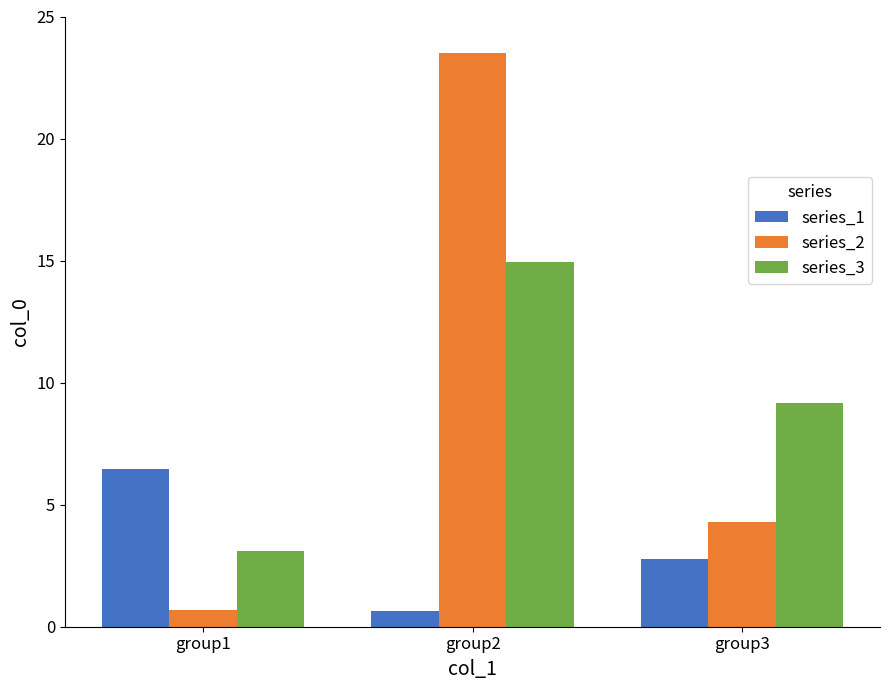

How many data points in series_3 are above 9?

2